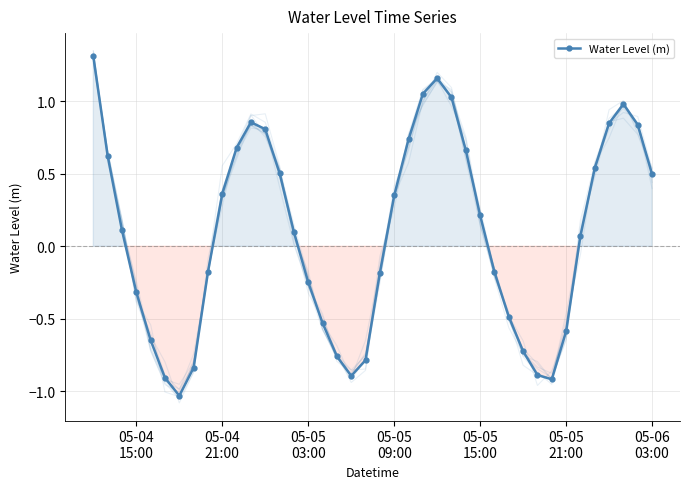

How many interior local valleys does the Water Level (m) series have?

3